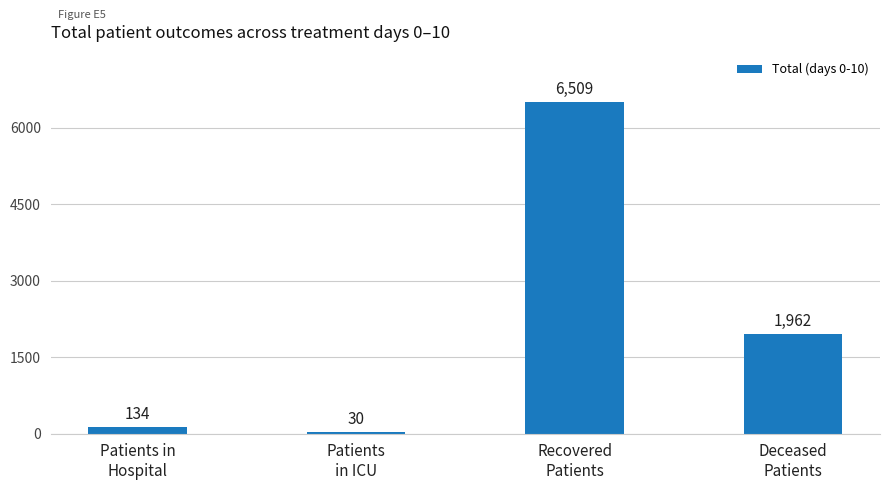

Where does the data first go above 1962?

Recovered
Patients